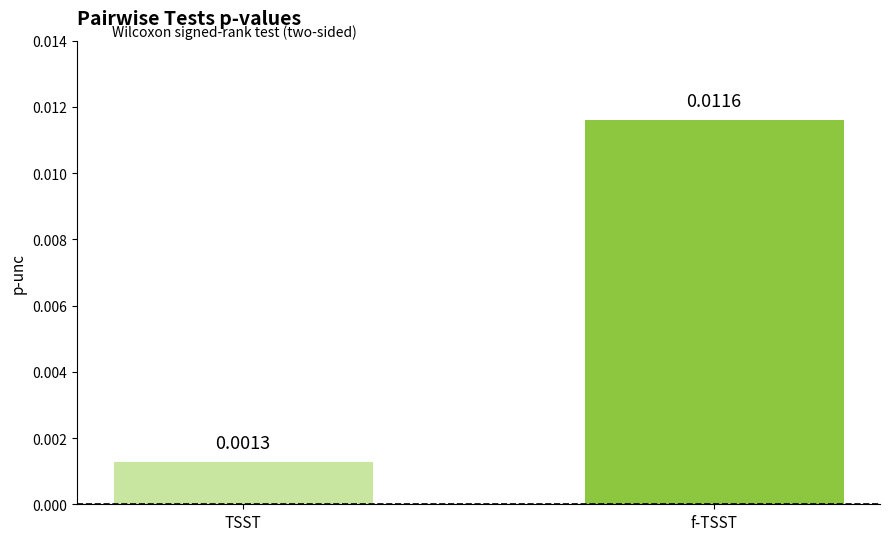

How many series are shown in this chart?

1